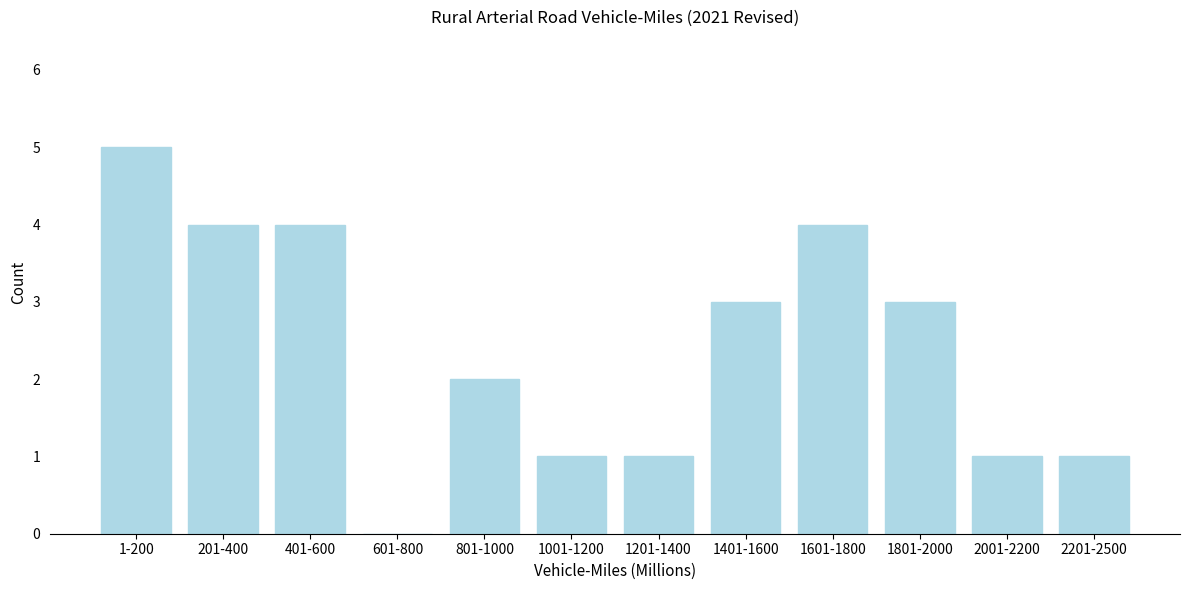

Reading left to right, what are all the values shown in this chart?

1-200=5	201-400=4	401-600=4	601-800=0	801-1000=2	1001-1200=1	1201-1400=1	1401-1600=3	1601-1800=4	1801-2000=3	2001-2200=1	2201-2500=1